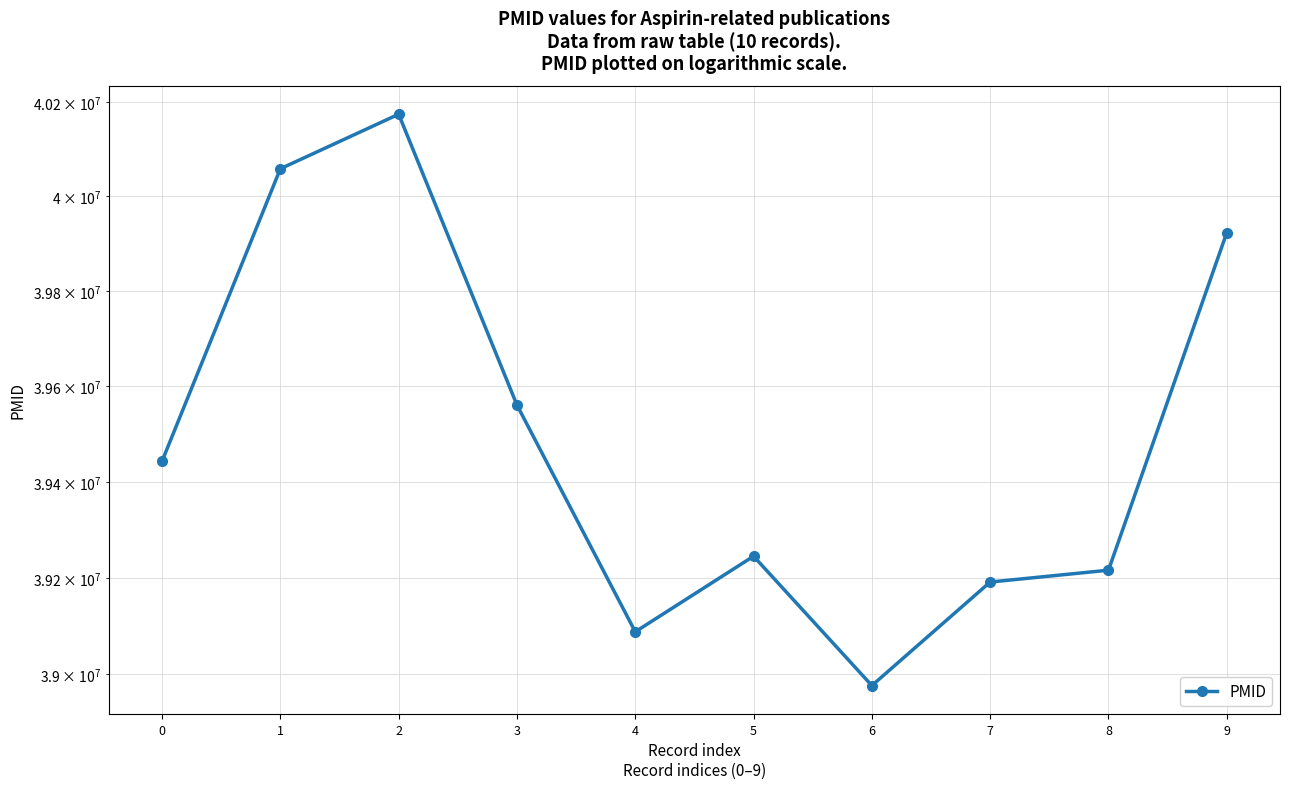

What is the sum of the values at 9 and 8?

79139279